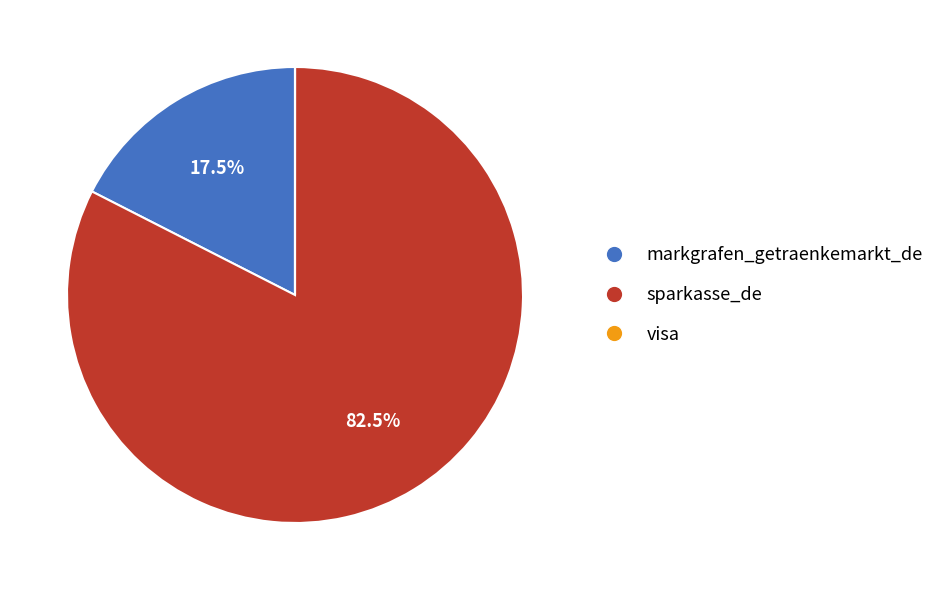

Which has a higher value, sparkasse_de or markgrafen_getraenkemarkt_de?

sparkasse_de